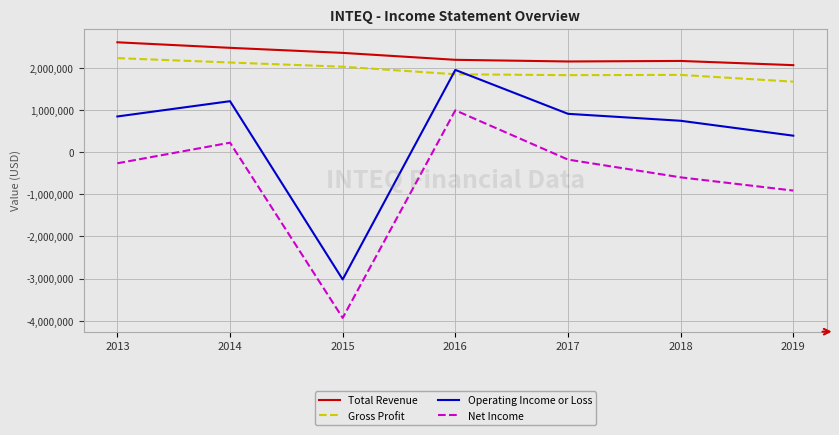

Where is Operating Income or Loss nearest to the value -536700?

2019